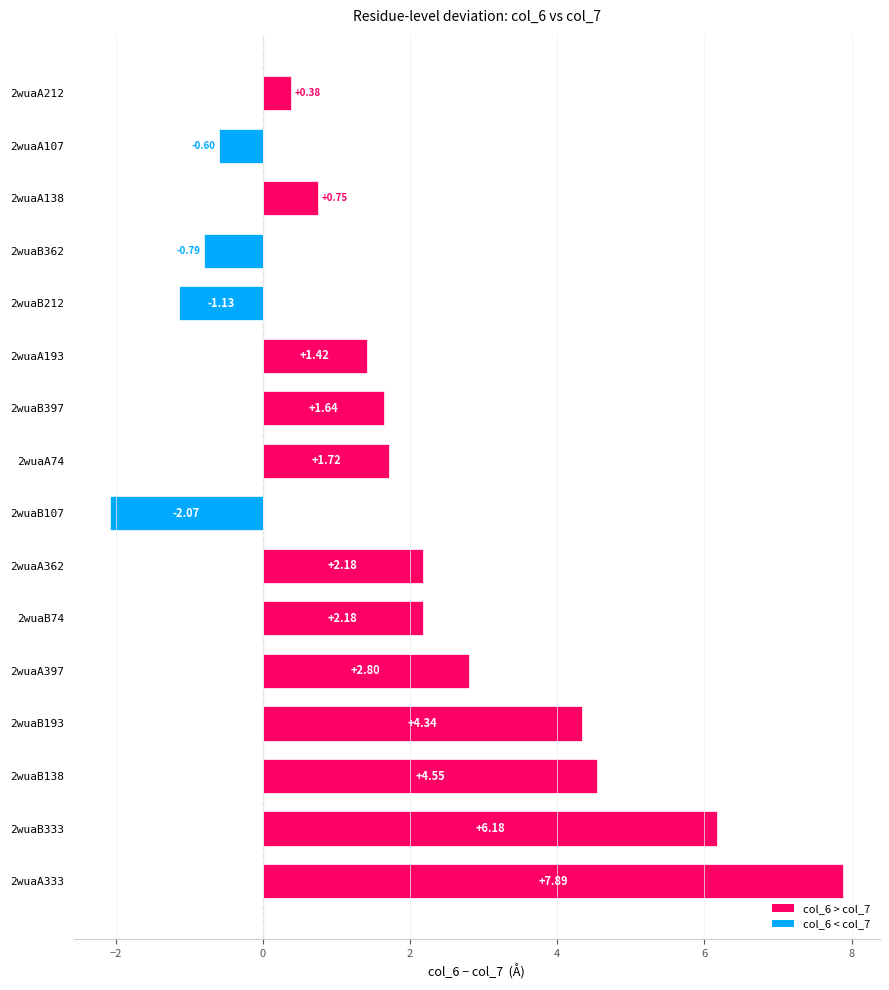

What is the difference between the second highest and second lowest values?

7.3